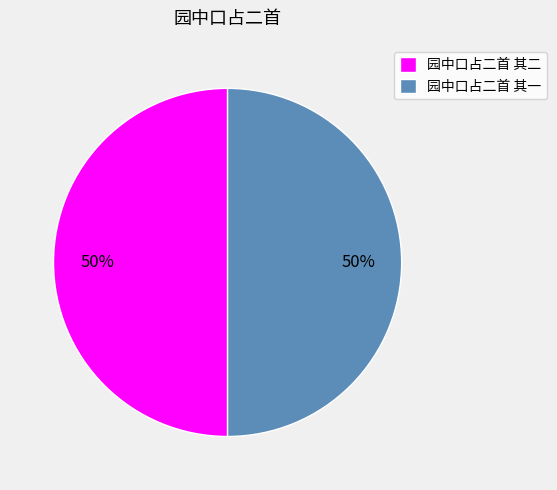

What percentage is the 园中口占二首 其一 slice, to the nearest percent?

50%